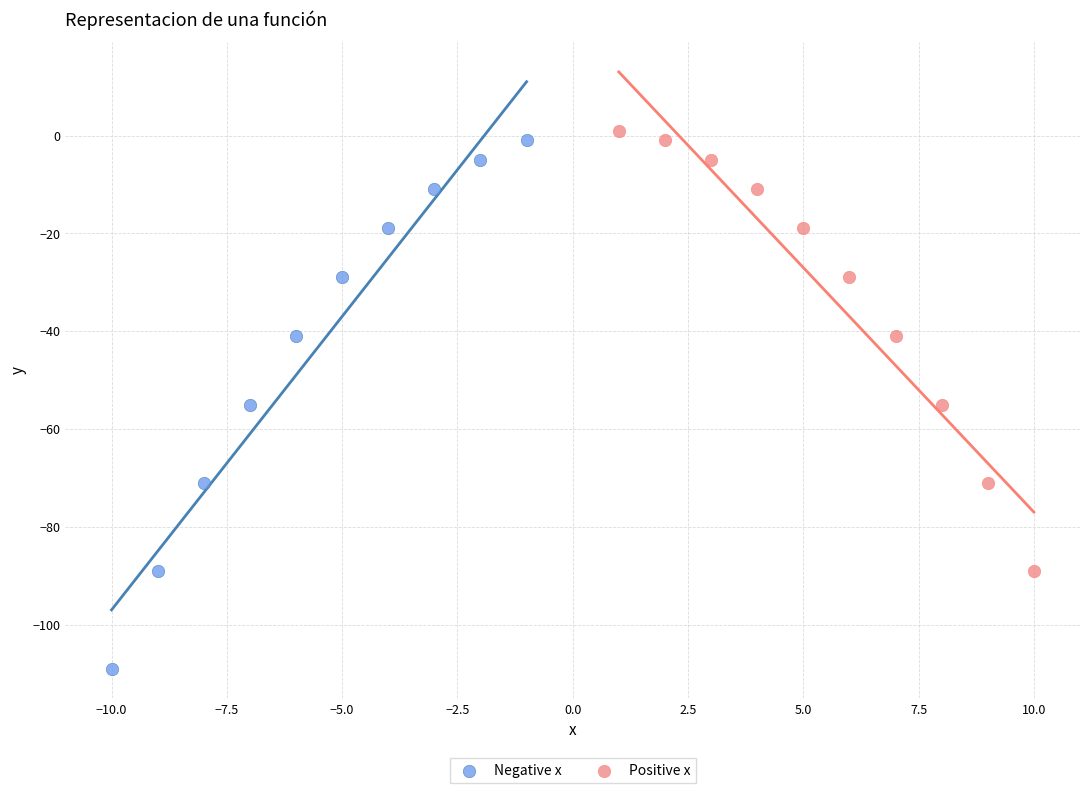

Which series has the widest spread of Y values?

Negative x